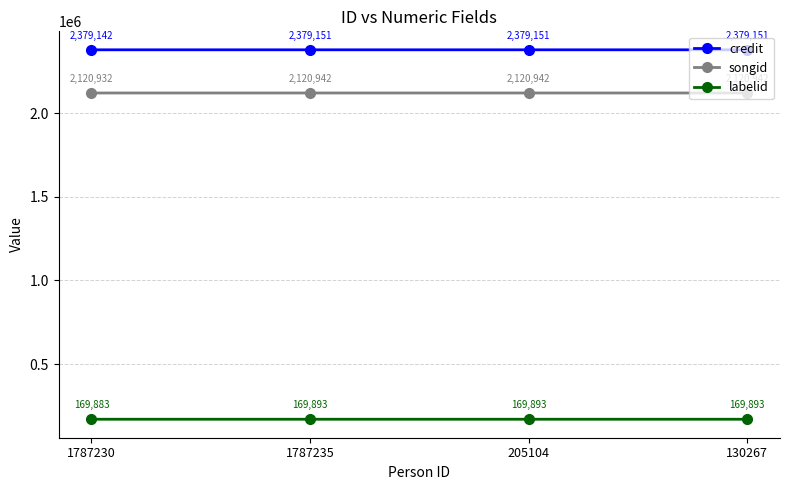

What is the label of the 1st point from the left?

1787230